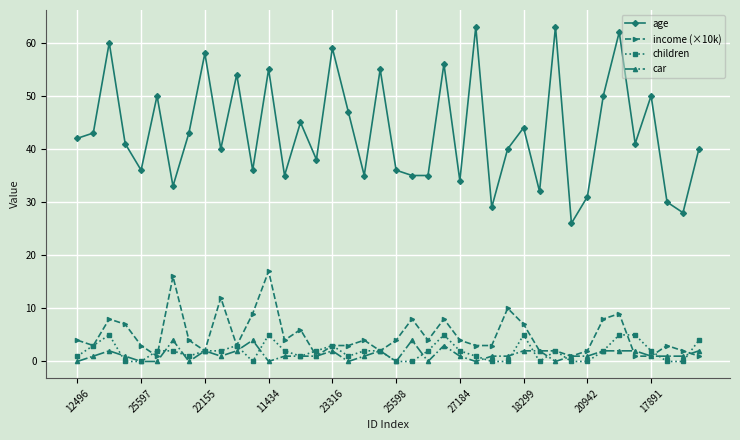

What is the value of the age point at the 36th from the left?

41